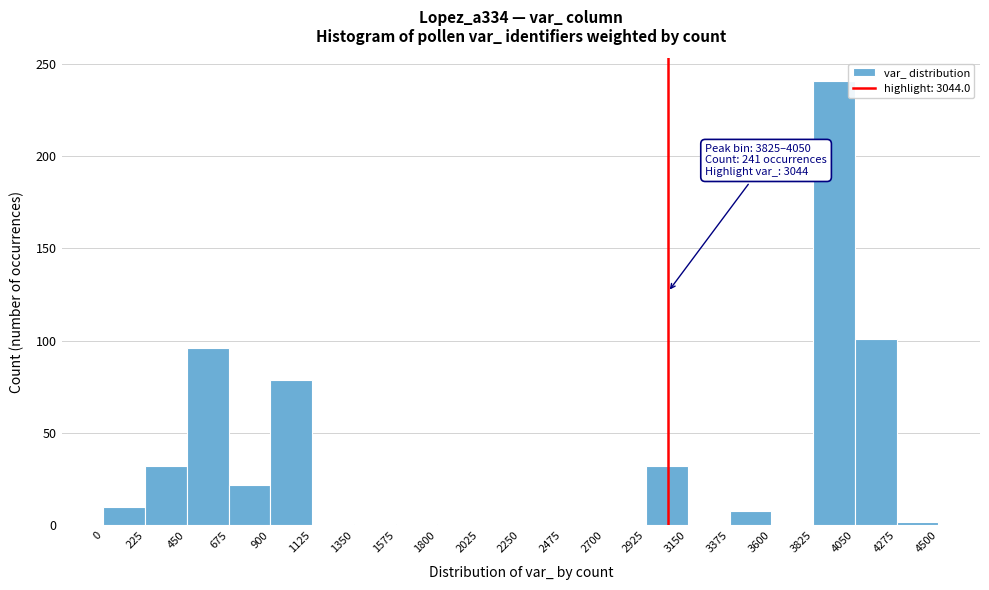

Which range on the x-axis has the tallest bar?

3825 to 4050